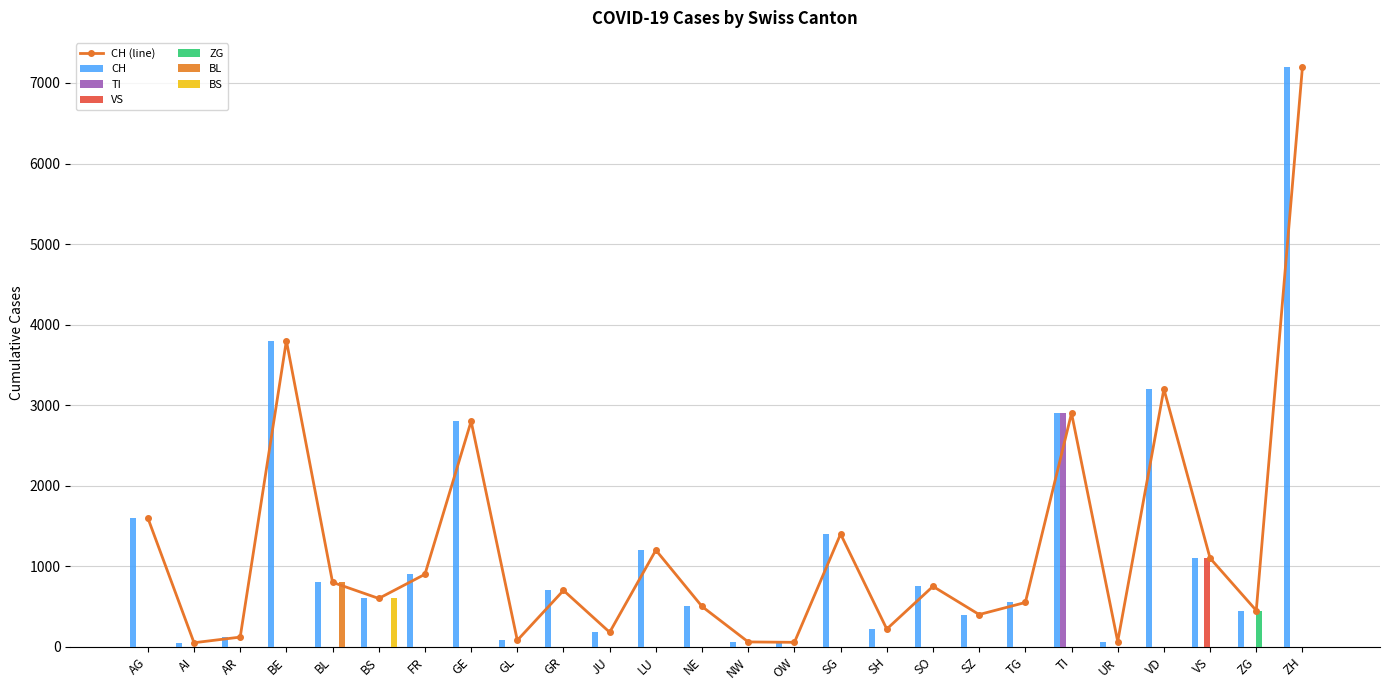

What is the difference between the highest and lowest values at AG?

1600